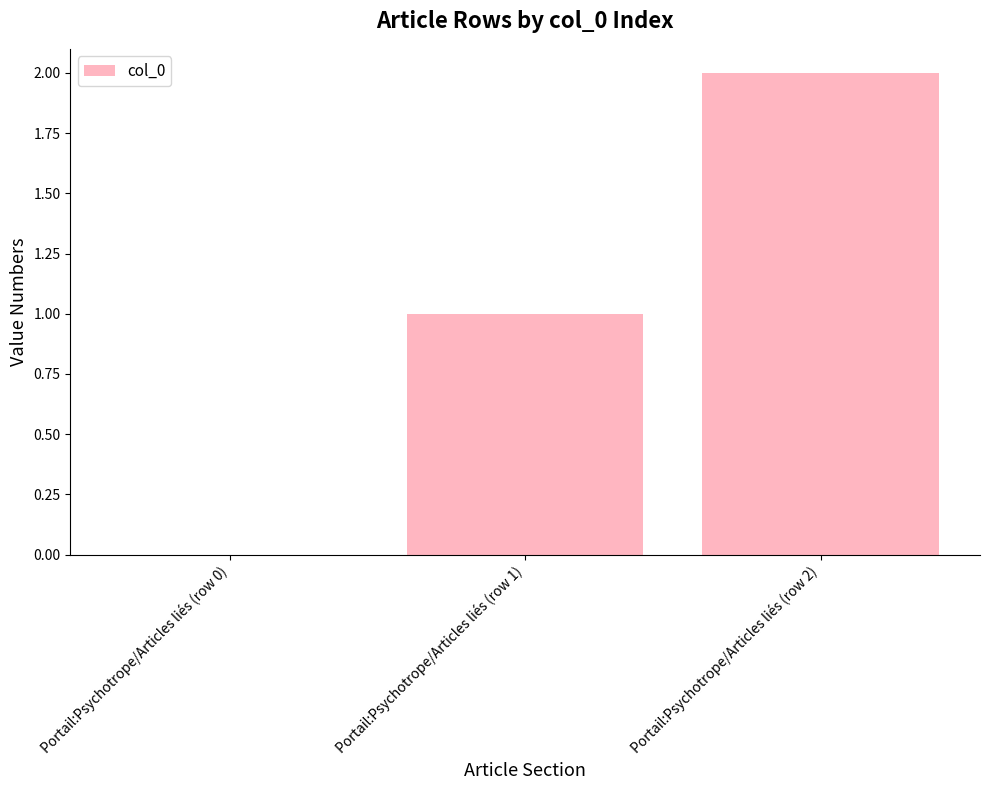

True or false: the data shows 3 at Portail:Psychotrope/Articles liés (row 2).

False